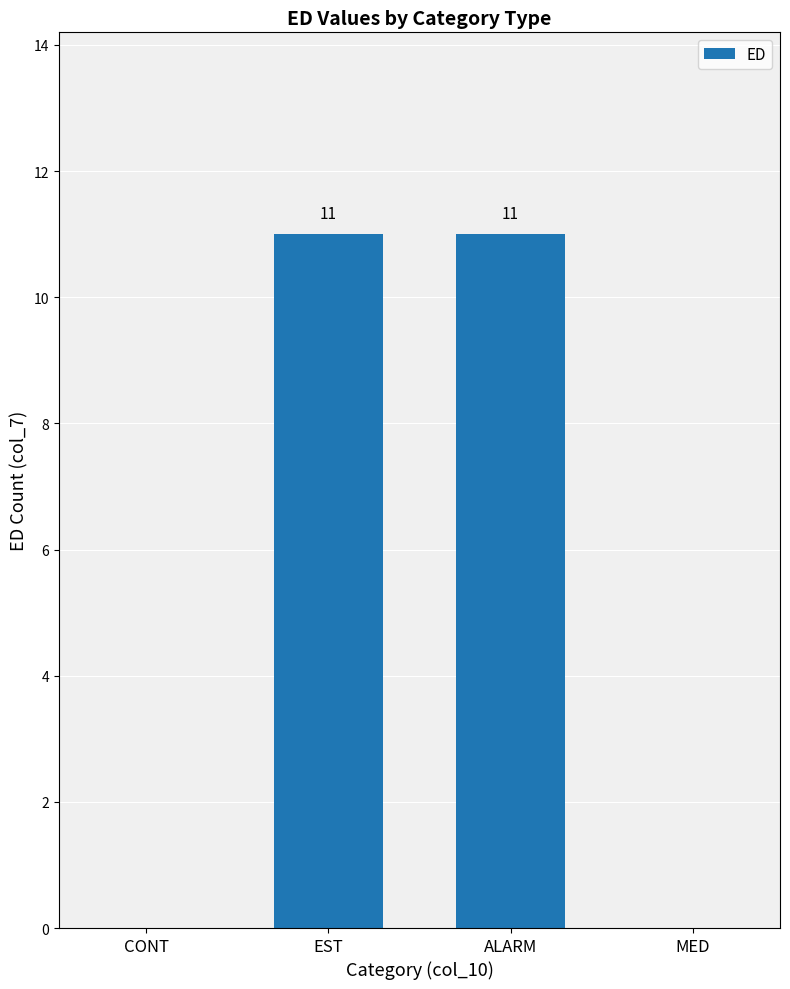

What is the sum of all values?

22